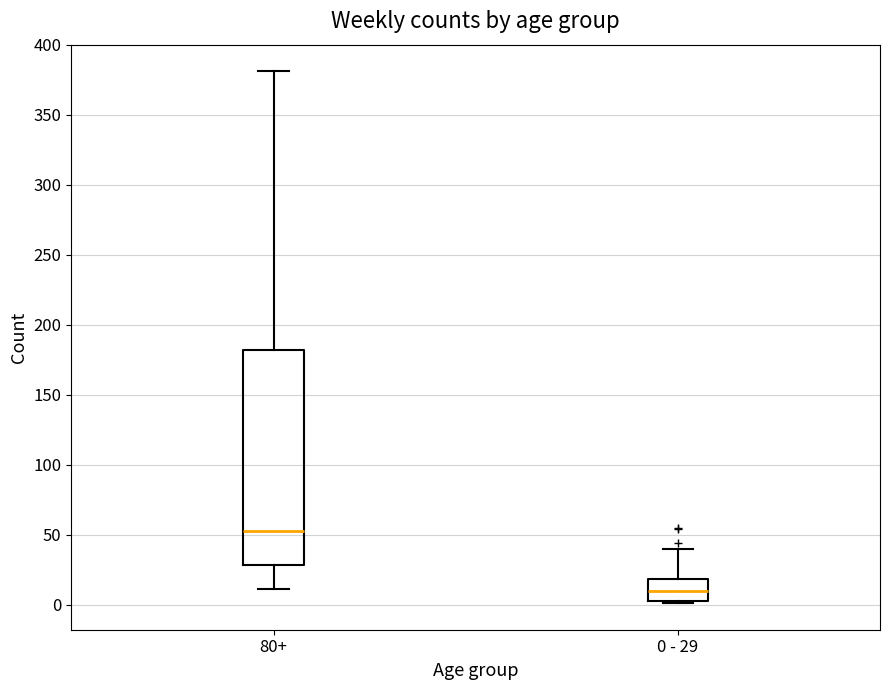

Where does the median line of the box for 0 - 29 sit on the y-axis? The values are not printed on the chart, so give them approximately, as read against the axis.

10